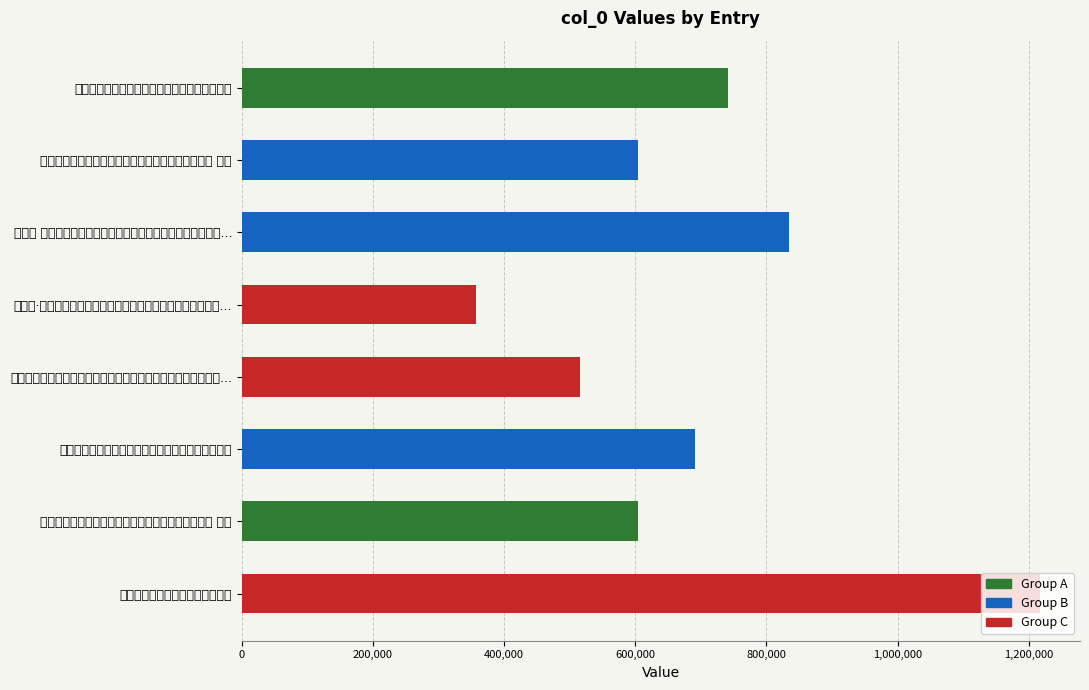

How many values exceed 690535?

3